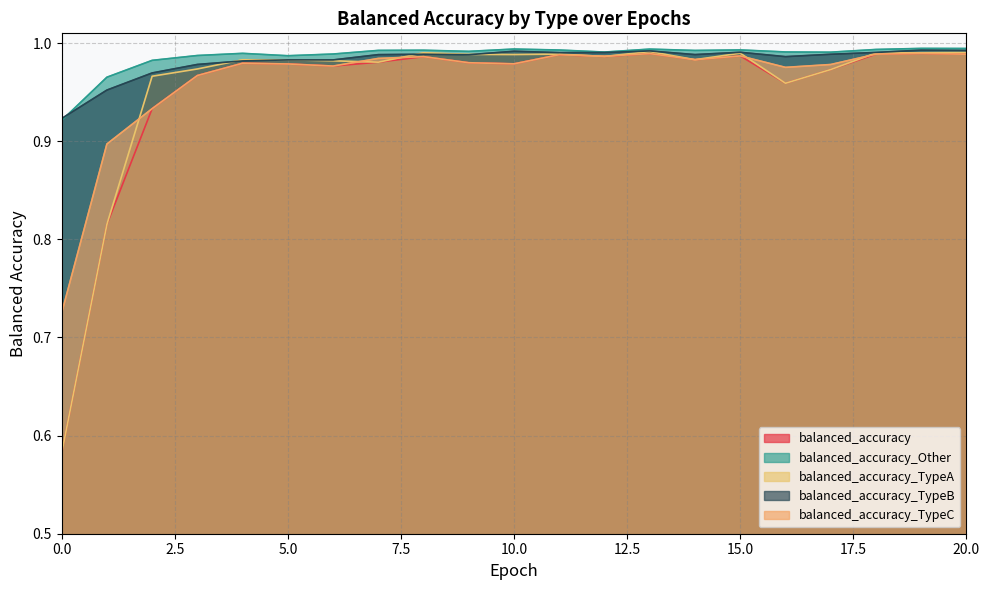

Reading left to right, what are all the values shown in this chart?

balanced_accuracy: 0=0.6	1=0.8	2=0.9	3=1.0	4=1.0	5=1.0	6=1.0	7=1.0	8=1.0	9=1.0	10=1.0	11=1.0	12=1.0	13=1.0	14=1.0	15=1.0	16=1.0	17=1.0	18=1.0	19=1.0	20=1.0
balanced_accuracy_Other: 0=0.9	1=1.0	2=1.0	3=1.0	4=1.0	5=1.0	6=1.0	7=1.0	8=1.0	9=1.0	10=1.0	11=1.0	12=1.0	13=1.0	14=1.0	15=1.0	16=1.0	17=1.0	18=1.0	19=1.0	20=1.0
balanced_accuracy_TypeA: 0=0.6	1=0.8	2=1.0	3=1.0	4=1.0	5=1.0	6=1.0	7=1.0	8=1.0	9=1.0	10=1.0	11=1.0	12=1.0	13=1.0	14=1.0	15=1.0	16=1.0	17=1.0	18=1.0	19=1.0	20=1.0
balanced_accuracy_TypeB: 0=0.9	1=1.0	2=1.0	3=1.0	4=1.0	5=1.0	6=1.0	7=1.0	8=1.0	9=1.0	10=1.0	11=1.0	12=1.0	13=1.0	14=1.0	15=1.0	16=1.0	17=1.0	18=1.0	19=1.0	20=1.0
balanced_accuracy_TypeC: 0=0.7	1=0.9	2=0.9	3=1.0	4=1.0	5=1.0	6=1.0	7=1.0	8=1.0	9=1.0	10=1.0	11=1.0	12=1.0	13=1.0	14=1.0	15=1.0	16=1.0	17=1.0	18=1.0	19=1.0	20=1.0